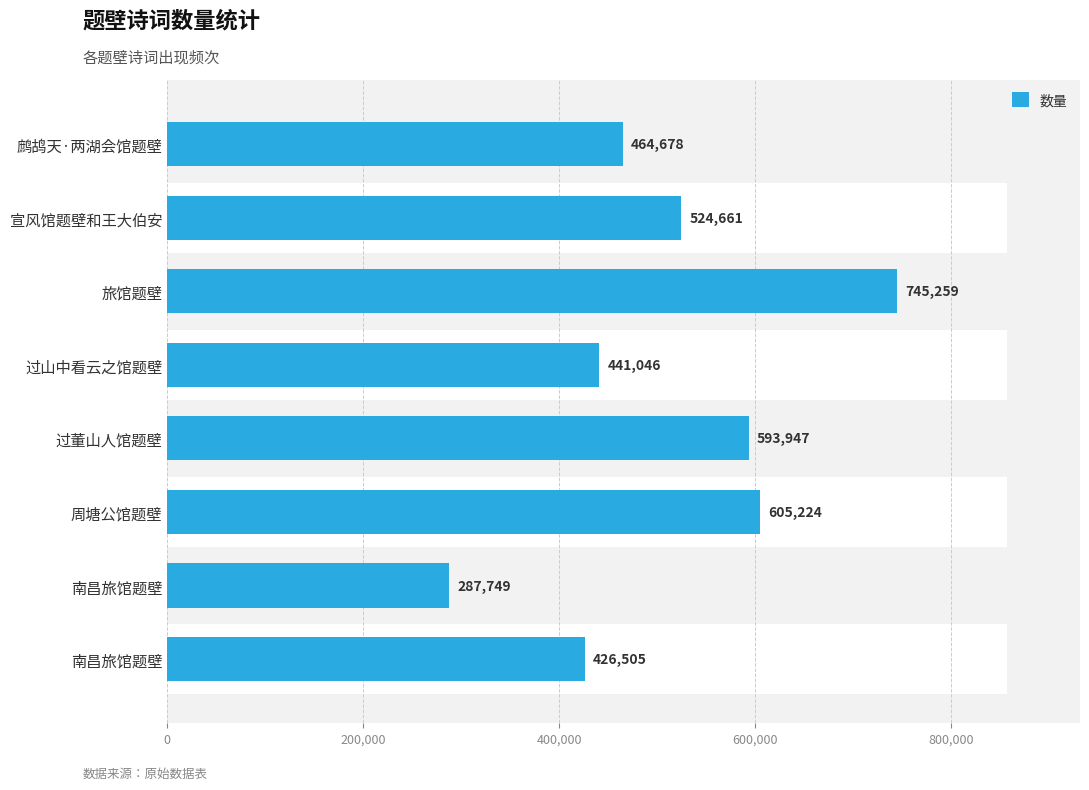

What is the difference between the maximum and minimum values?

457510